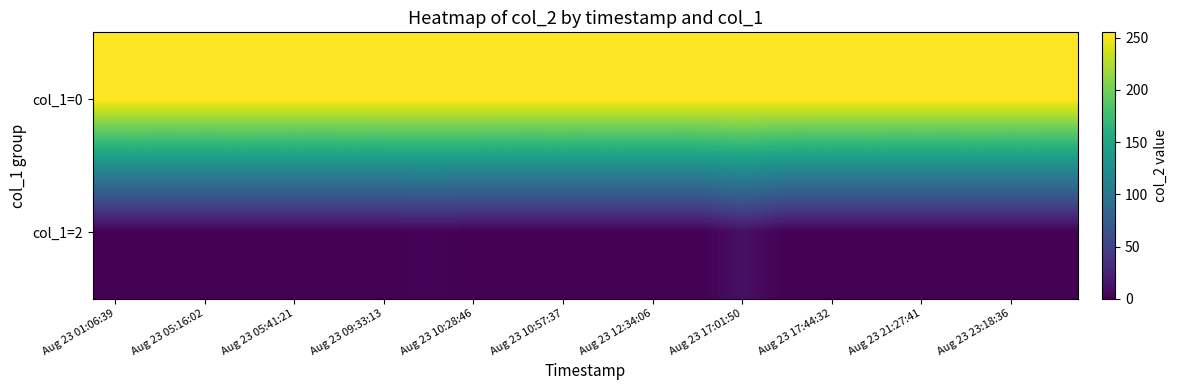

What is the maximum value shown in the chart?

255